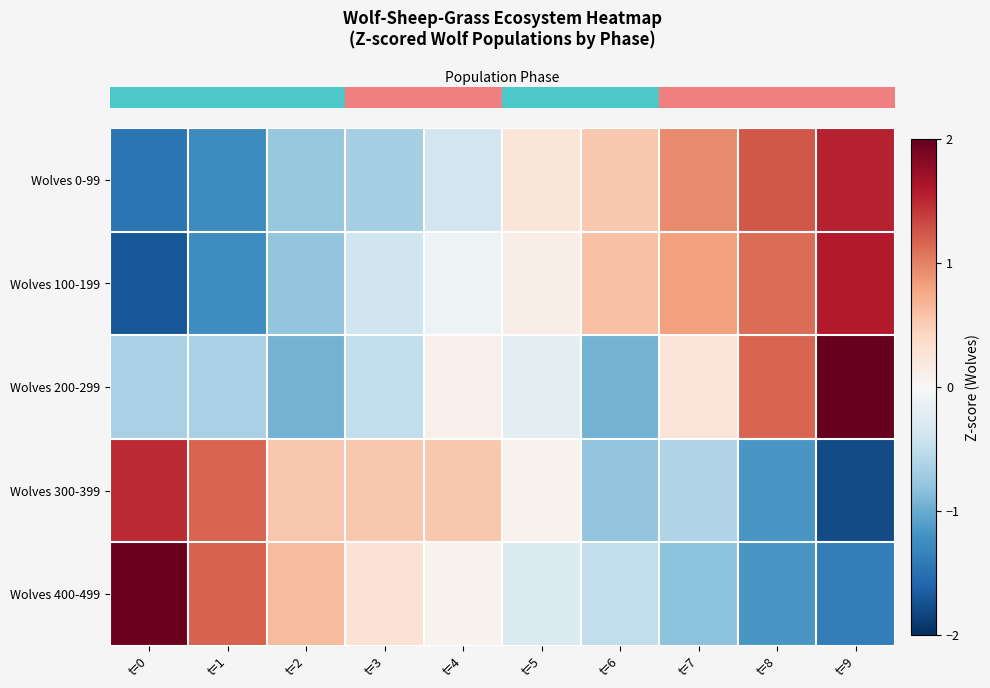

Reading left to right, extract all data points from this chart.

row_0: t=0=-1.5	t=1=-1.3	t=2=-0.8	t=3=-0.7	t=4=-0.4	t=5=0.2	t=6=0.5	t=7=0.9	t=8=1.2	t=9=1.5
row_1: t=0=-1.7	t=1=-1.2	t=2=-0.8	t=3=-0.4	t=4=-0.1	t=5=0.1	t=6=0.6	t=7=0.8	t=8=1.1	t=9=1.6
row_2: t=0=-0.6	t=1=-0.6	t=2=-1.0	t=3=-0.5	t=4=0.1	t=5=-0.2	t=6=-1.0	t=7=0.3	t=8=1.2	t=9=2.4
row_3: t=0=1.5	t=1=1.2	t=2=0.5	t=3=0.5	t=4=0.5	t=5=0.1	t=6=-0.8	t=7=-0.6	t=8=-1.2	t=9=-1.8
row_4: t=0=2.0	t=1=1.2	t=2=0.6	t=3=0.3	t=4=0.1	t=5=-0.3	t=6=-0.5	t=7=-0.8	t=8=-1.2	t=9=-1.4